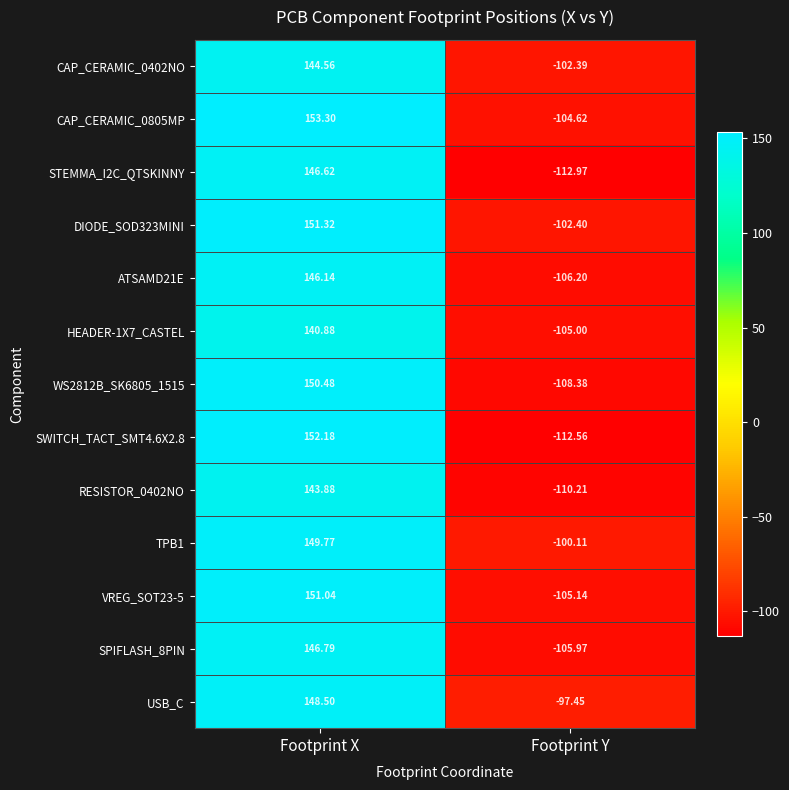

How many values in the HEADER-1X7_CASTEL series exceed 140?

1